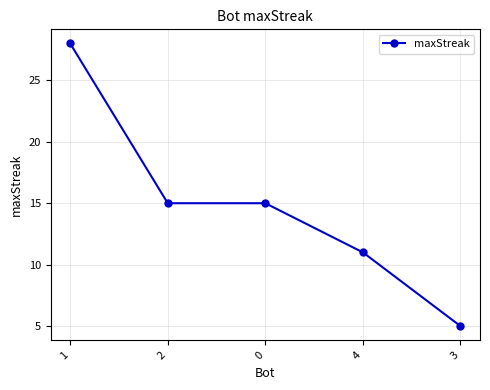

What is the maximum value shown in the chart?

28